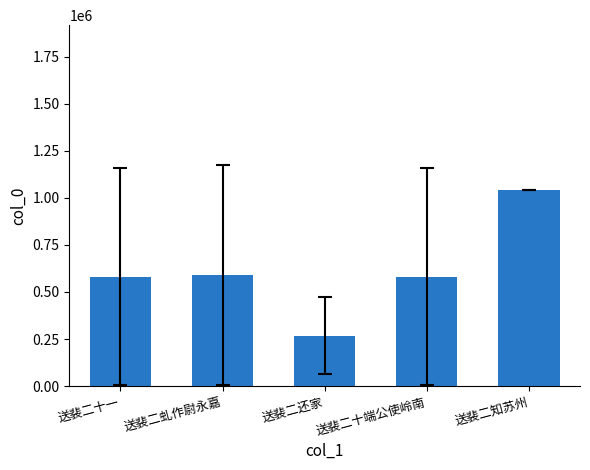

What is the ratio of the value at 送裴二还家 to the value at 送裴二知苏州?

0.3